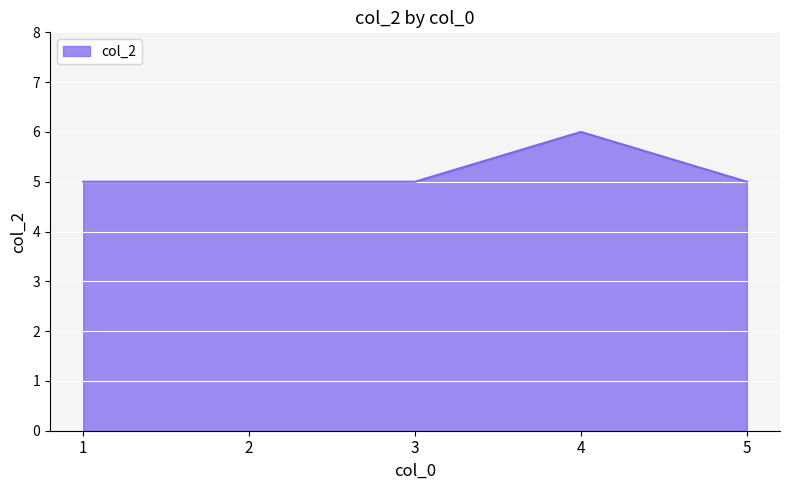

Which has a higher value, 2 or 4?

4